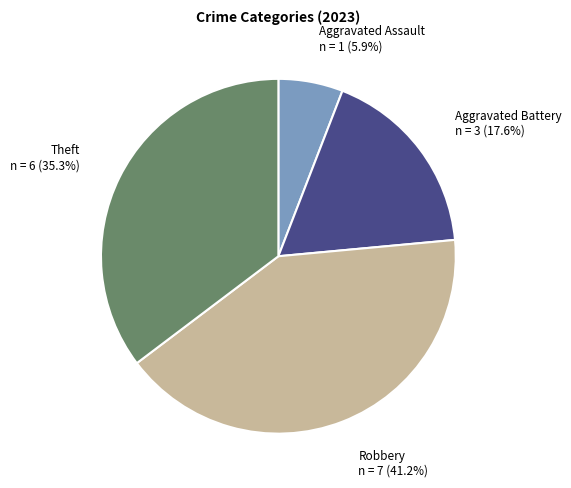

To the nearest percent, what is the difference between the Aggravated Battery and Aggravated Assault slice percentages?

12%